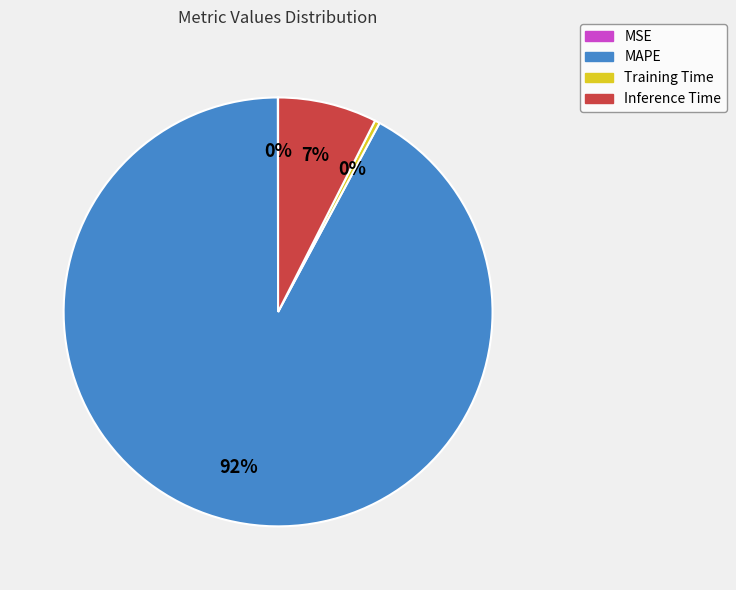

What is the largest slice in the pie chart?

MAPE